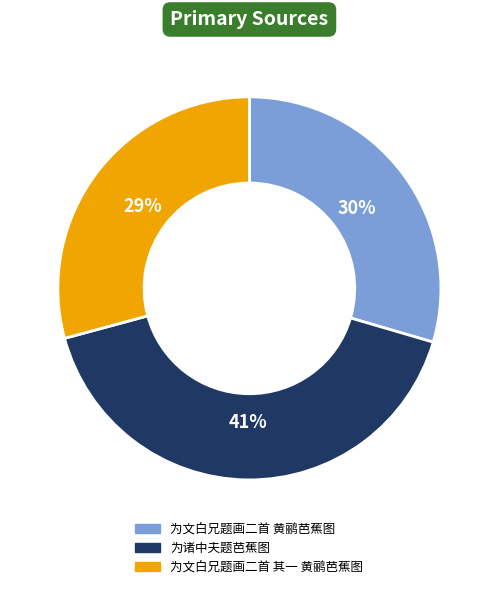

To the nearest percent, what is the average slice percentage?

33%